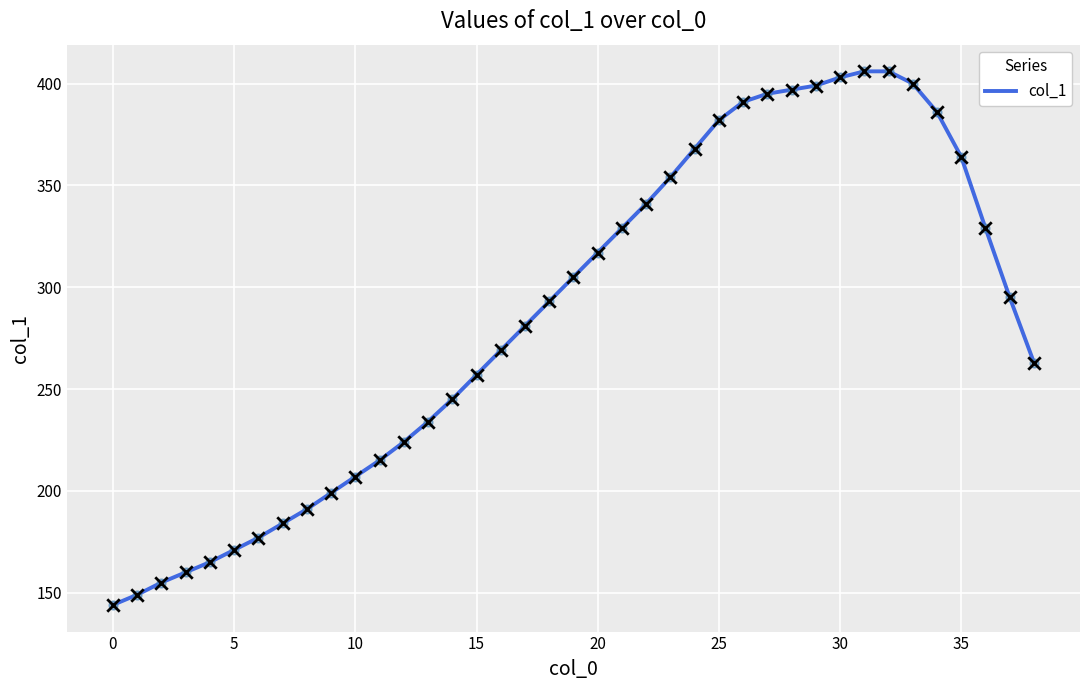

What is the maximum value shown in the chart?

406